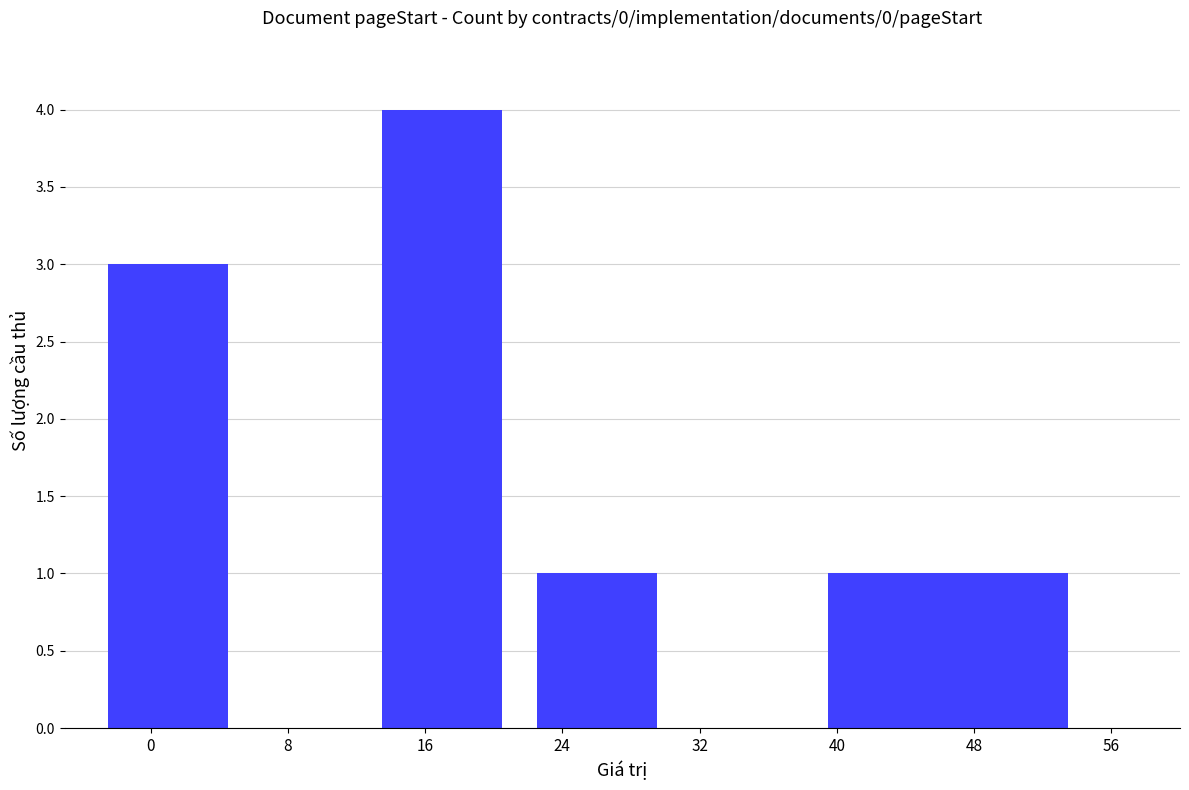

How many data points does each series have?

8